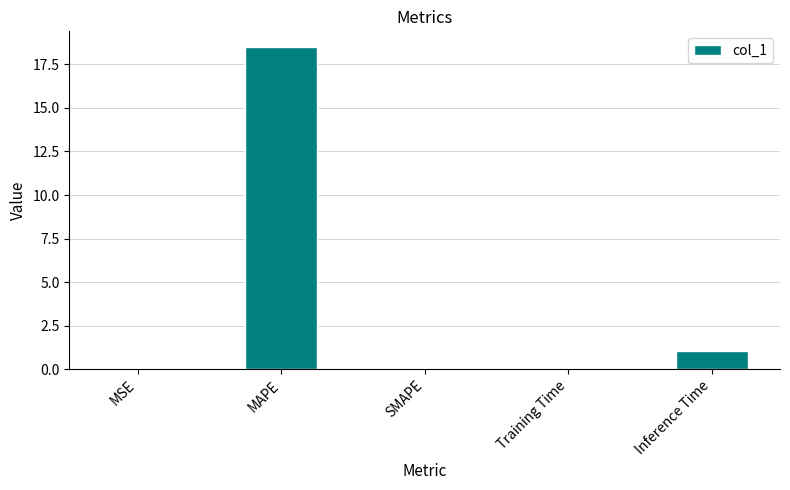

Where is the data nearest to the value 9?

Inference Time